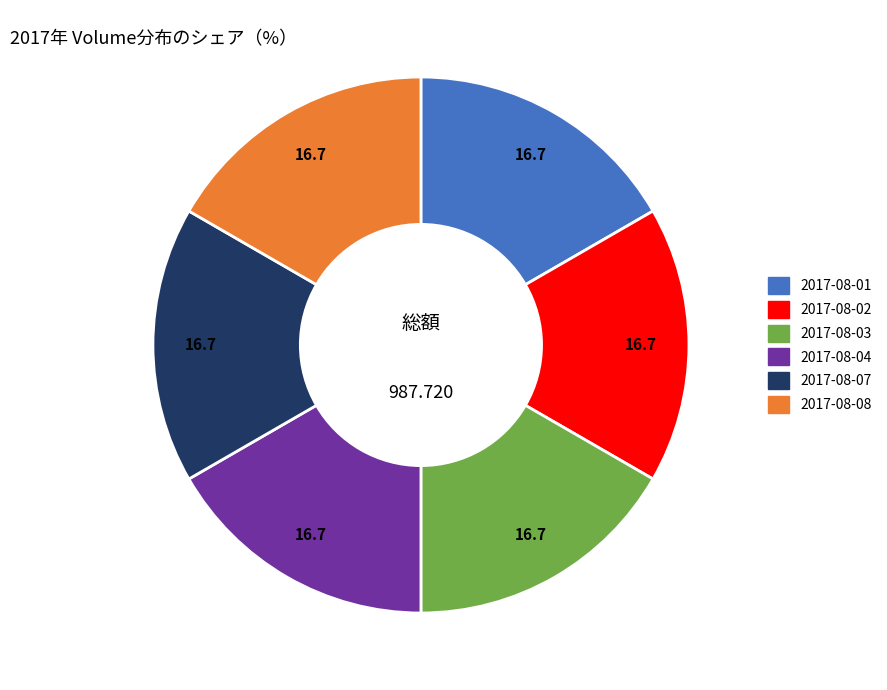

Combined, do 2017-08-04 and 2017-08-01 account for over 50%?

No